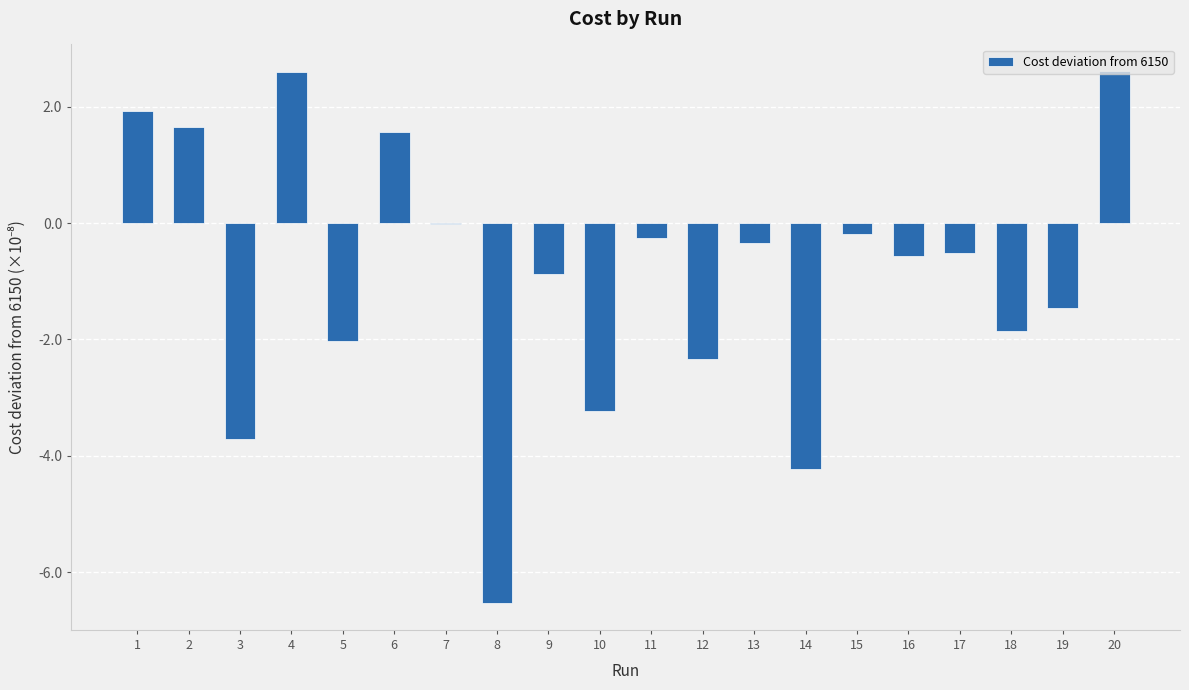

Are the bars horizontal?

No